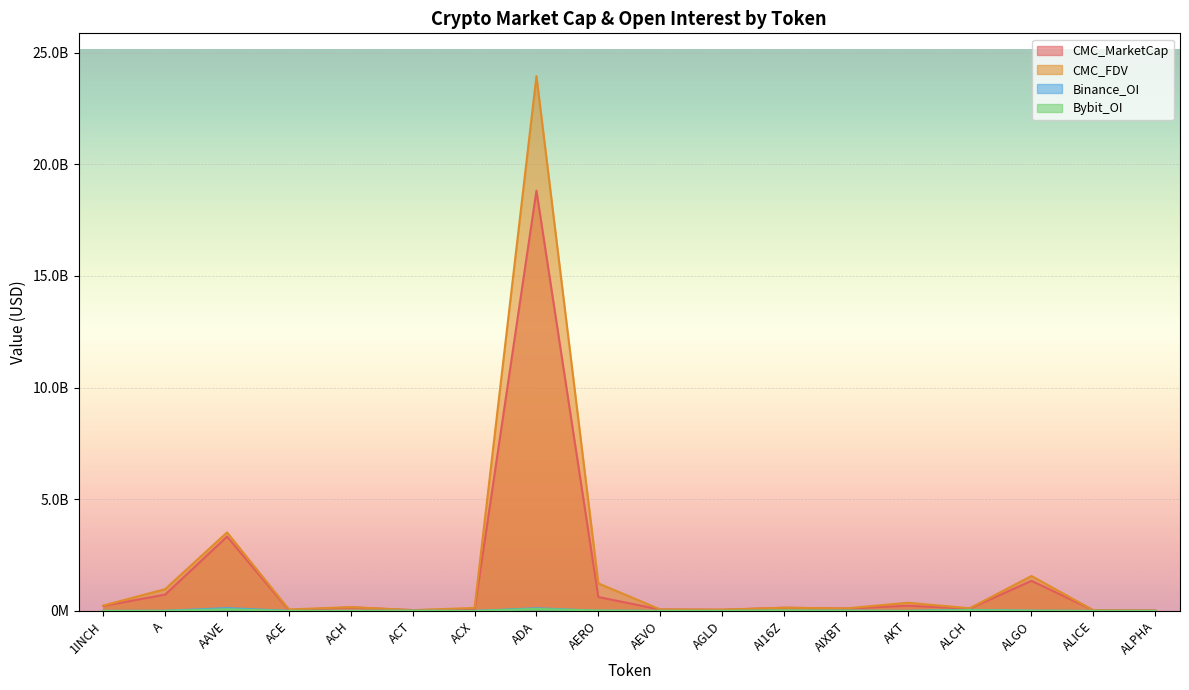

What are all the series names shown in the legend?

CMC_MarketCap, CMC_FDV, Binance_OI, Bybit_OI